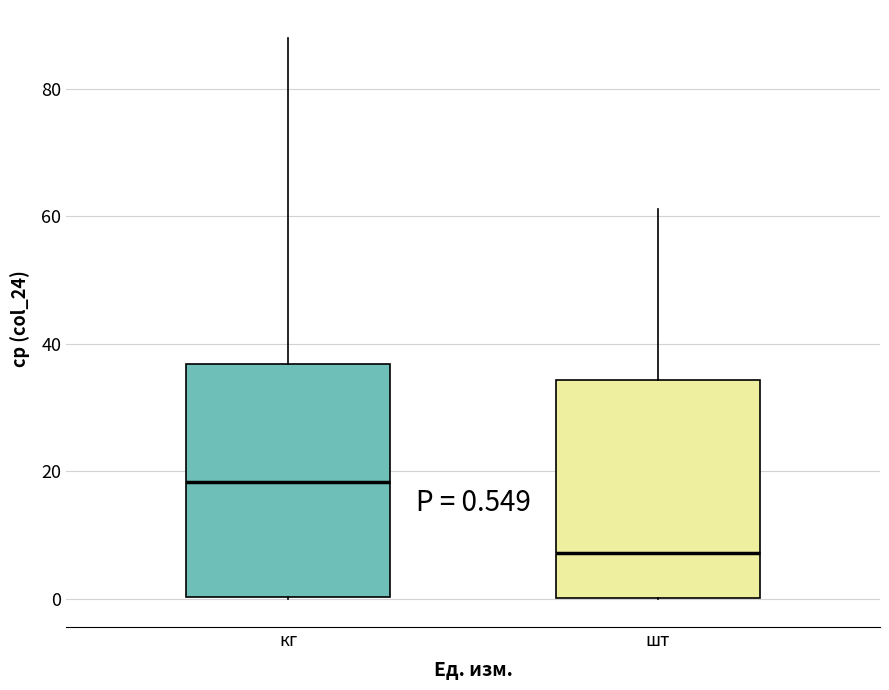

Which box has the highest median line?

кг